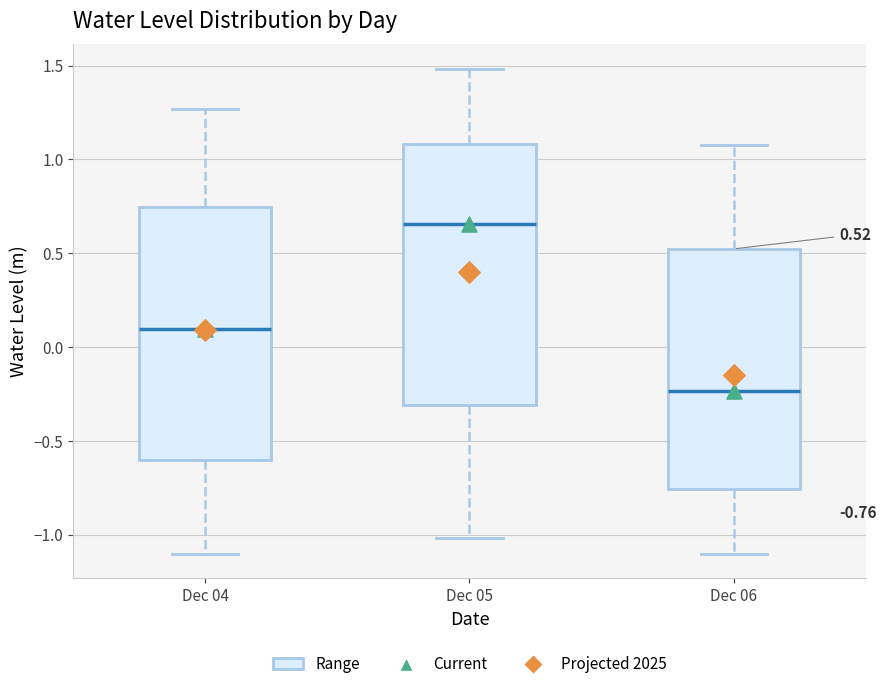

Which box's median line is the highest?

Dec 05